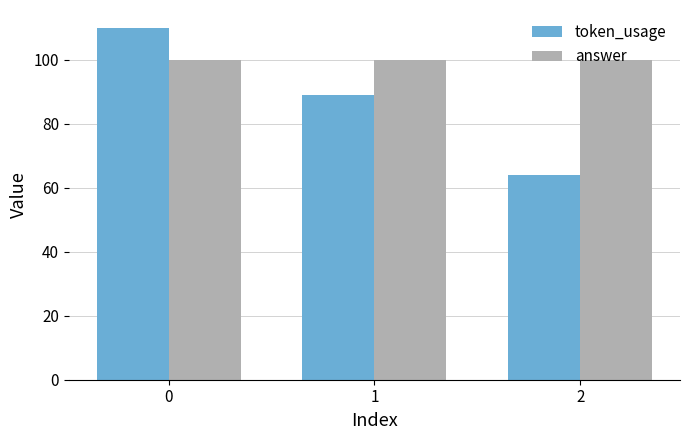

Rank the series by their maximum value, from highest to lowest.

token_usage, answer